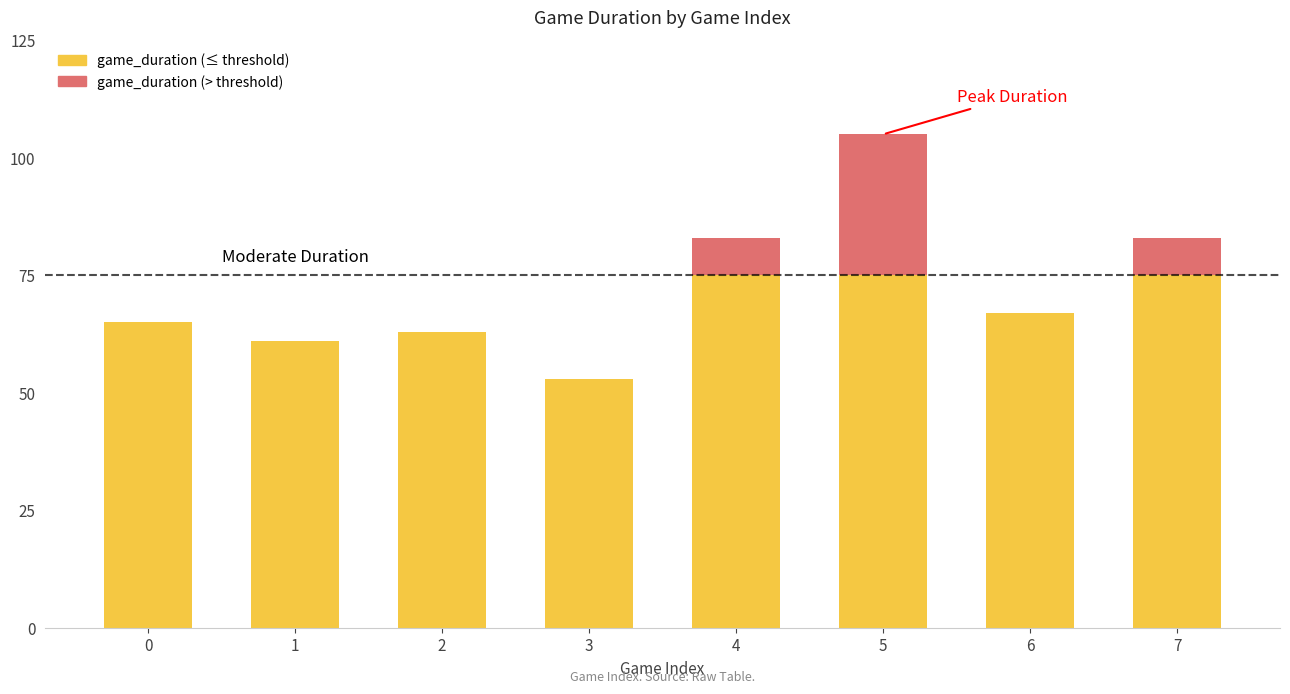

What value does the data have at 3?

53